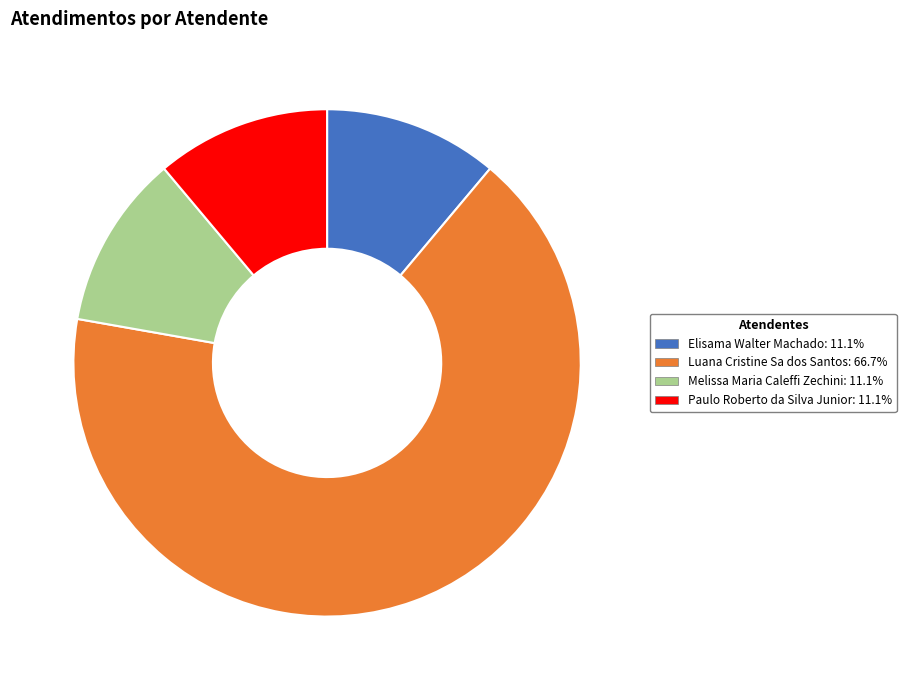

Combined, do Paulo Roberto da Silva Junior and Luana Cristine Sa dos Santos account for over 50%?

Yes